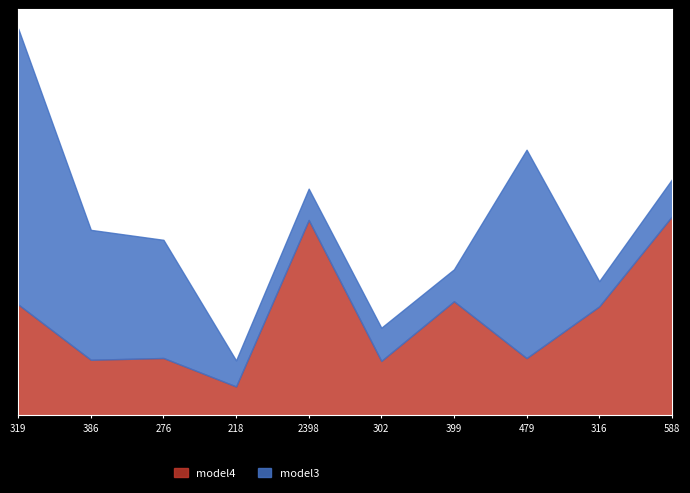

At how many categories does at least one series exceed 1861?

4